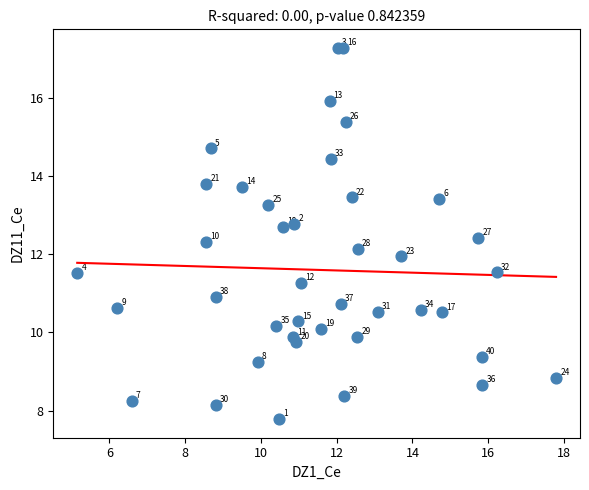

What Y value in the scatter plot is closest to 12?

11.9